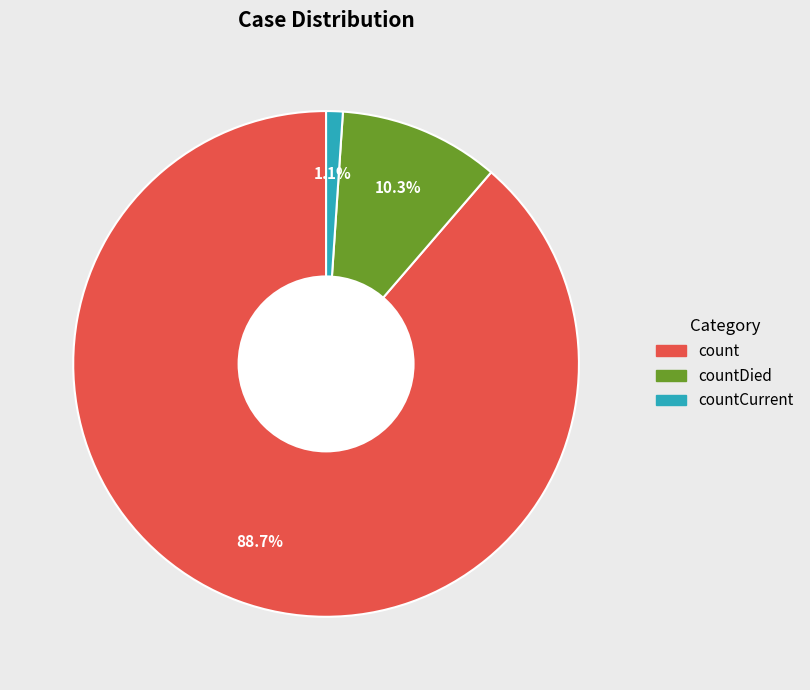

Is there a majority slice in this chart?

Yes